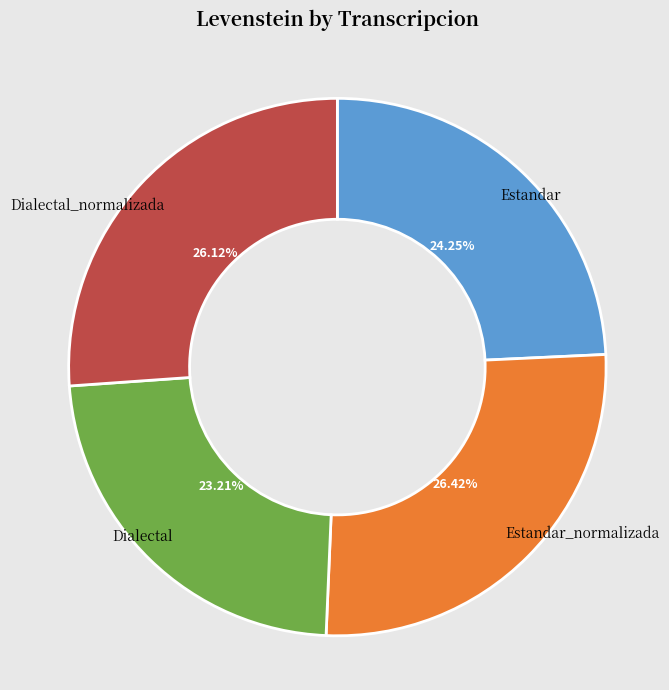

What is the ratio of the value at Dialectal_normalizada to the value at Dialectal?

1.1